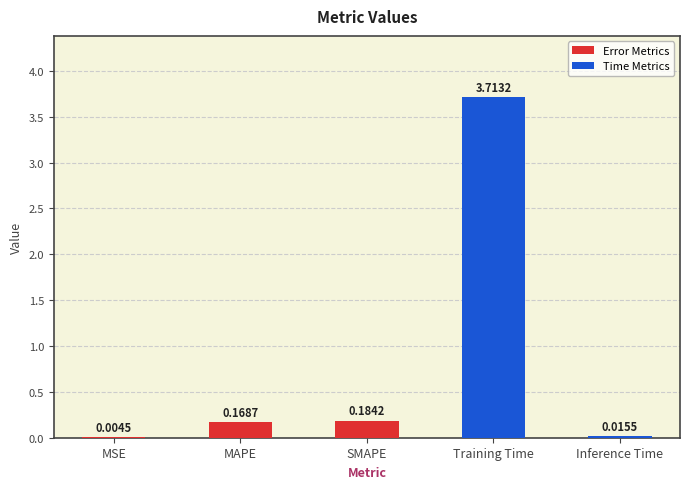

Between MAPE and Inference Time, which is larger?

MAPE